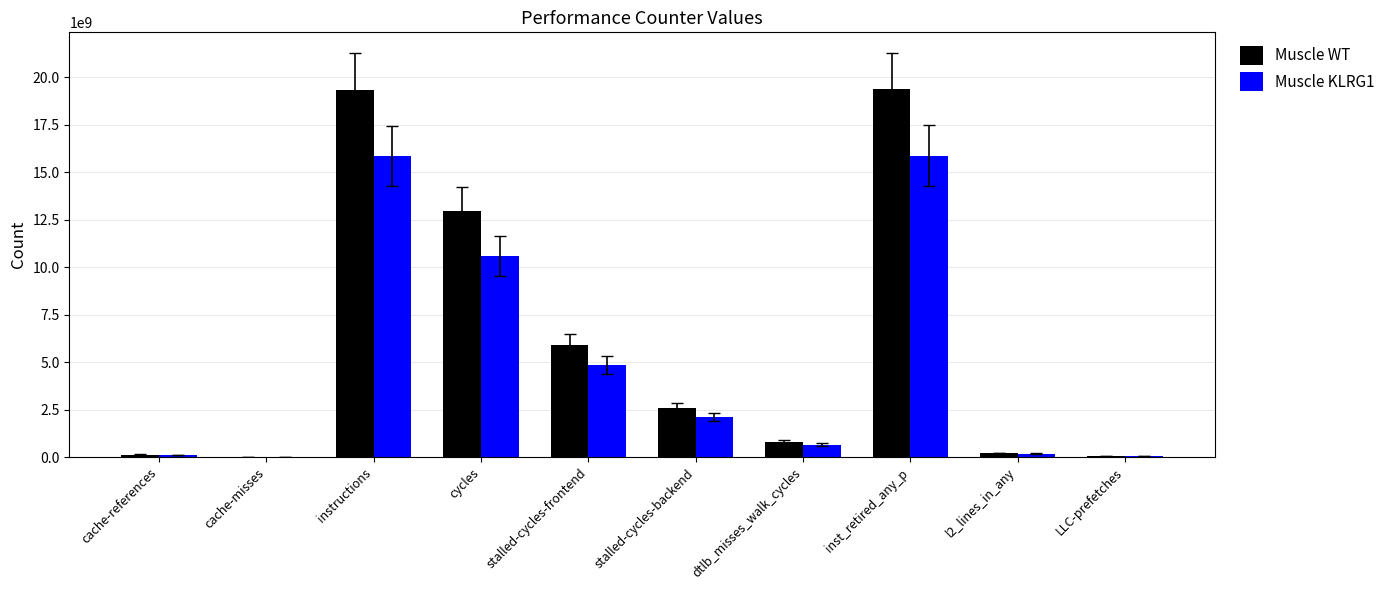

Which series has the largest total across all categories?

Muscle WT